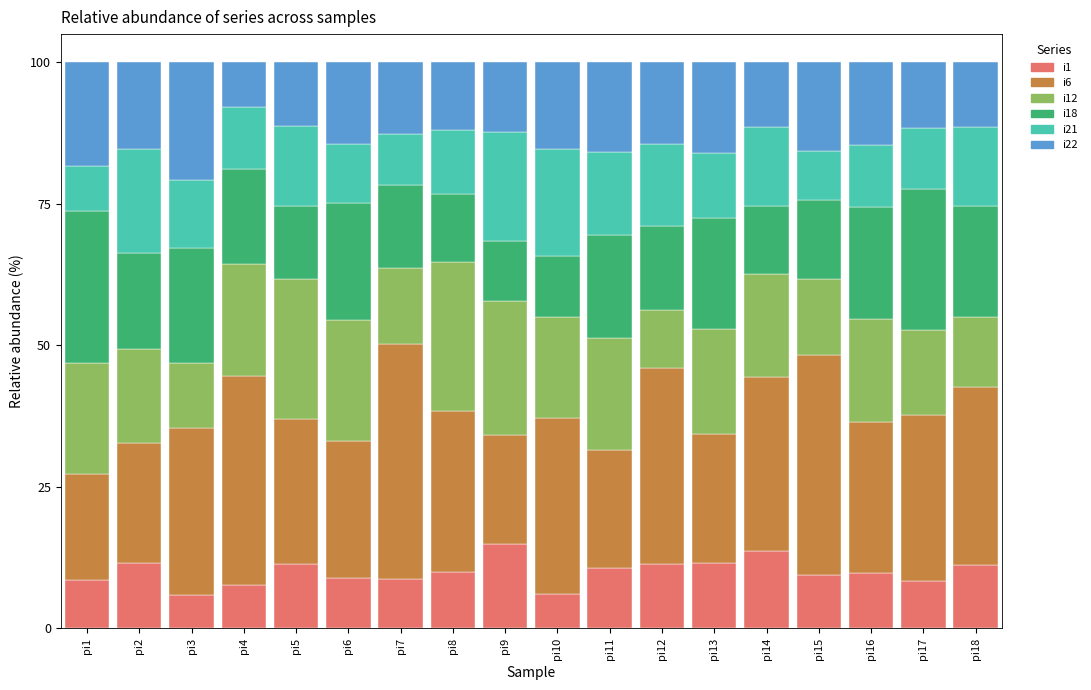

How many categories are shown in the chart?

18